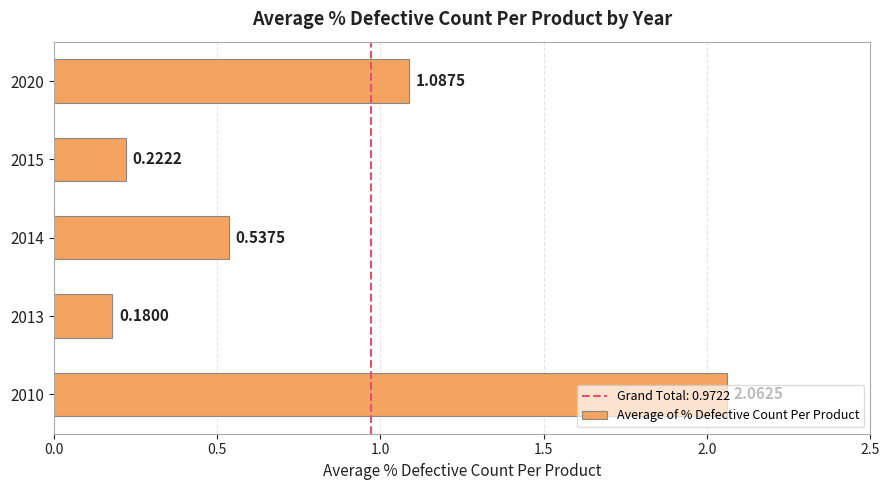

What is the difference between the values at 2014 and 2015?

0.3